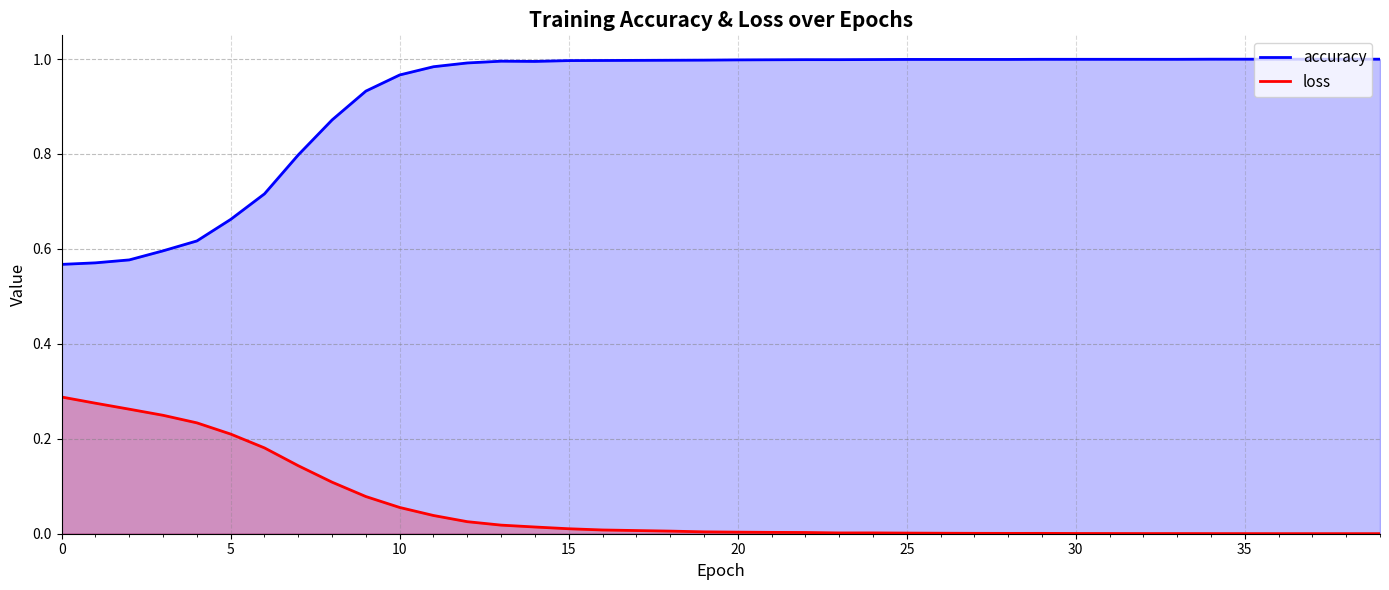

Which series has the largest total across all categories?

accuracy